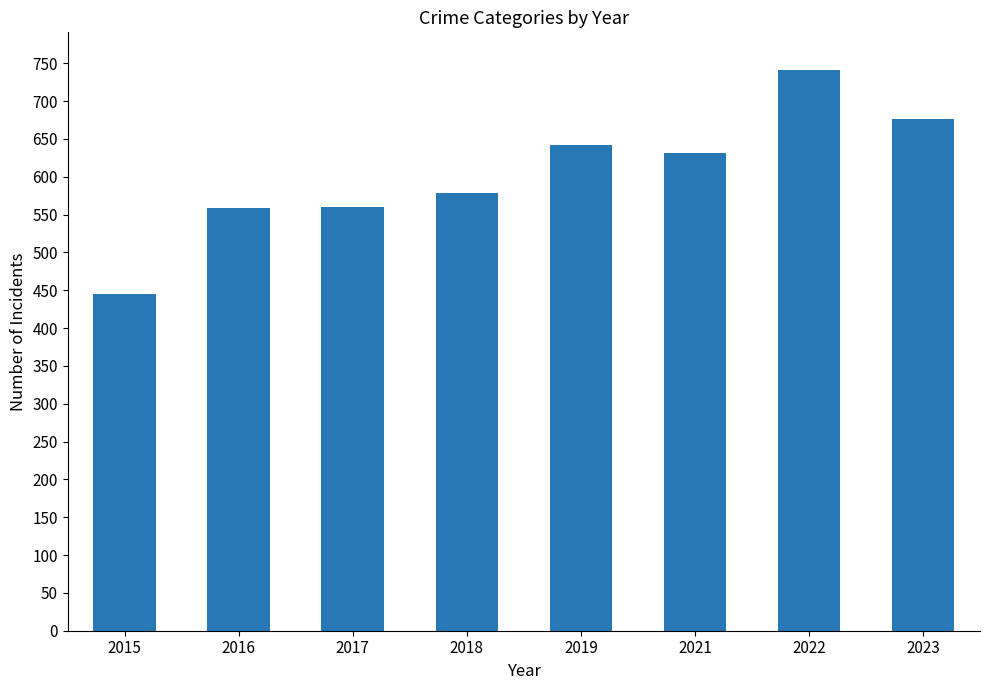

What is the average value?

604